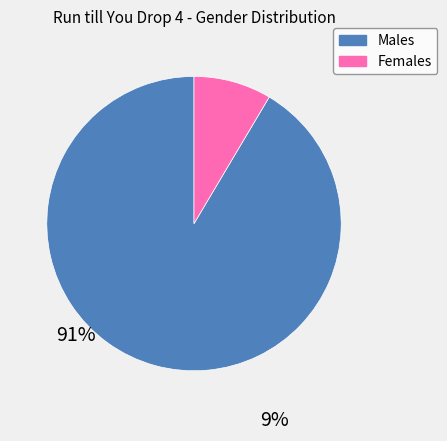

Is there a majority slice in this chart?

Yes